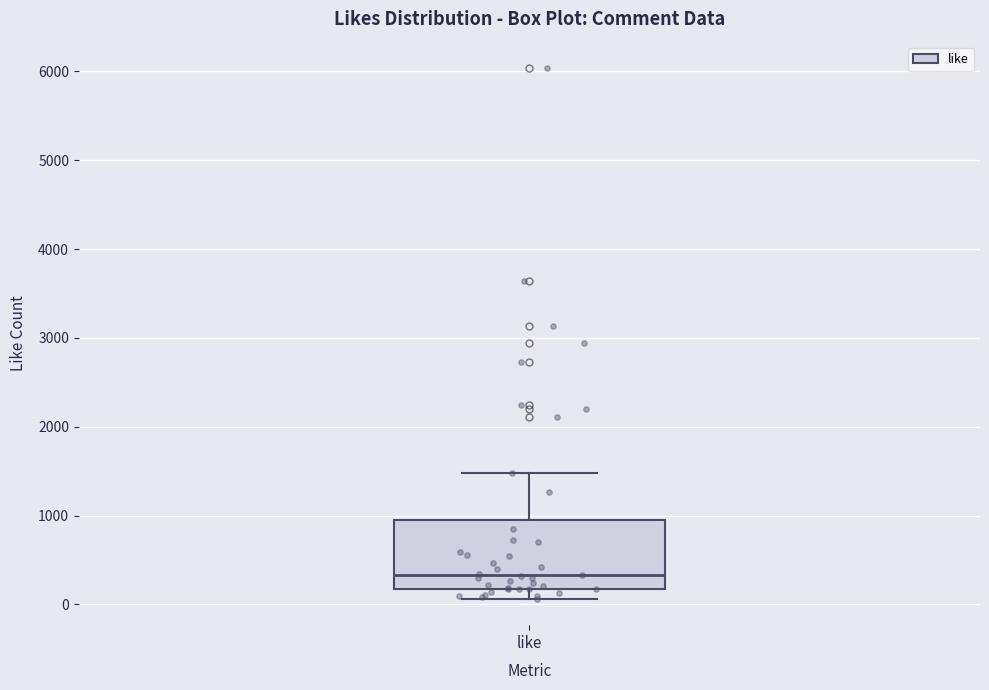

Where is the lower edge of the box for like on the y-axis? The values are not printed on the chart, so give them approximately, as read against the axis.

200